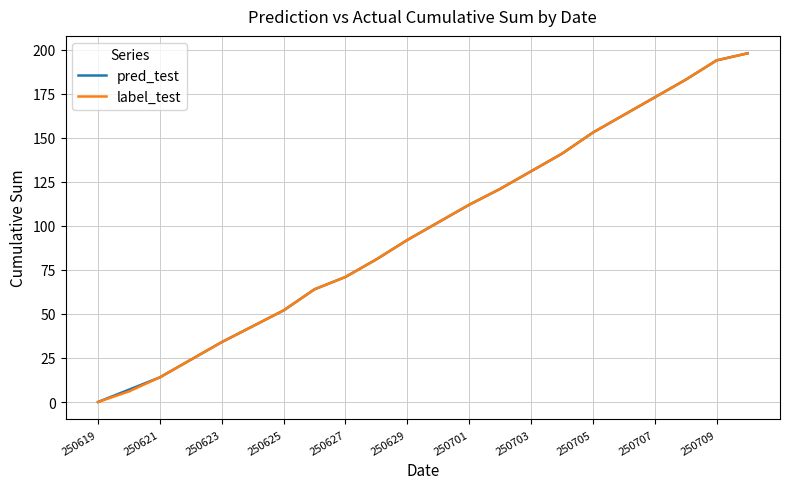

What is the maximum value shown in the chart?

198